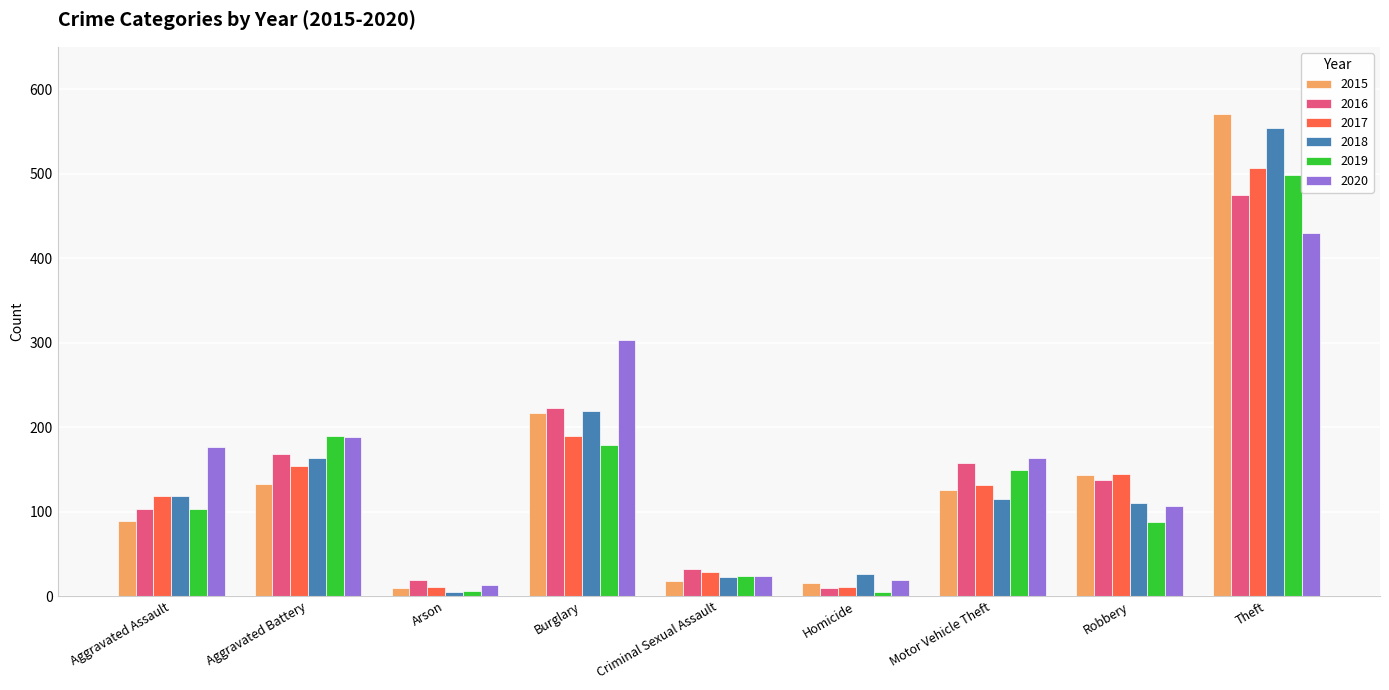

Which label corresponds to the largest value in the chart?

Theft